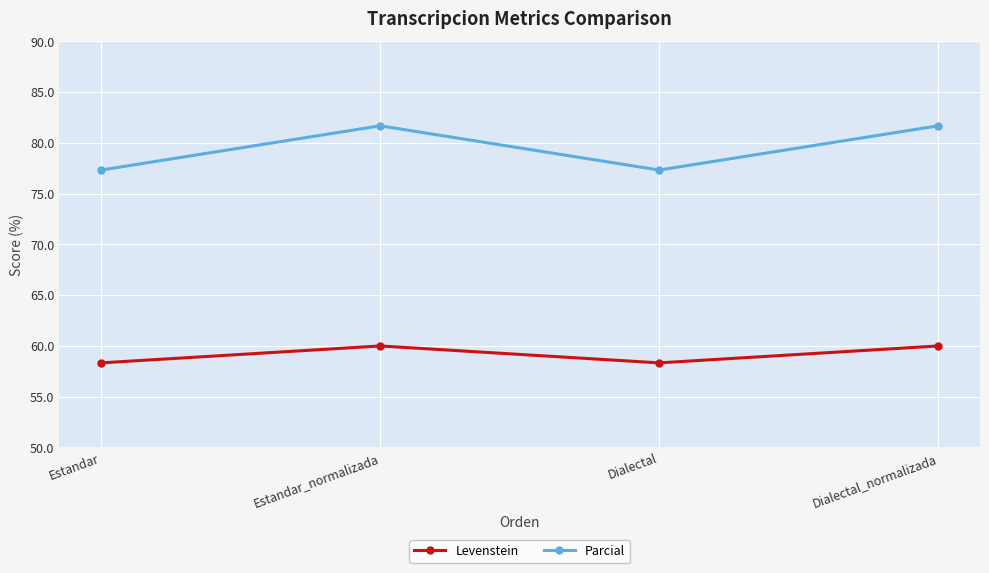

True or false: Parcial has more than 2 interior local peaks.

False